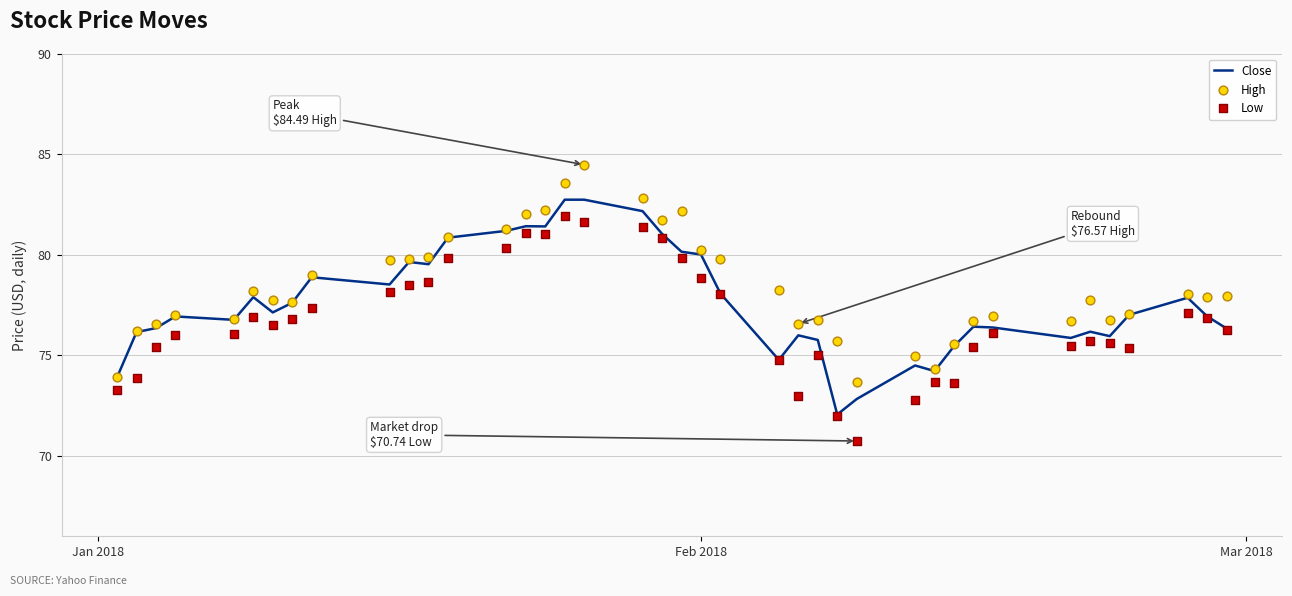

Which series contains the lowest Y value?

Low